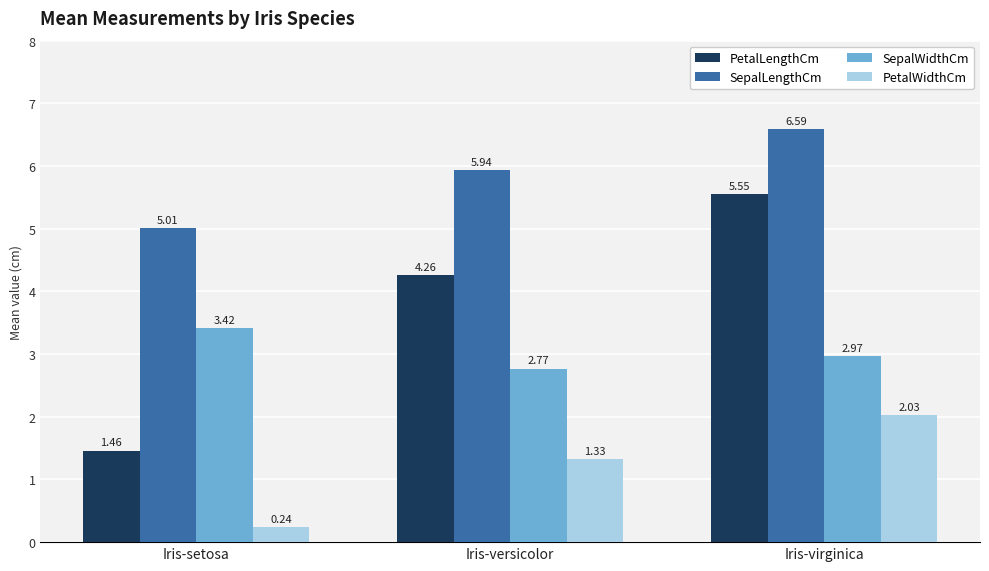

List the series in order of their overall mean, lowest first.

PetalWidthCm, SepalWidthCm, PetalLengthCm, SepalLengthCm